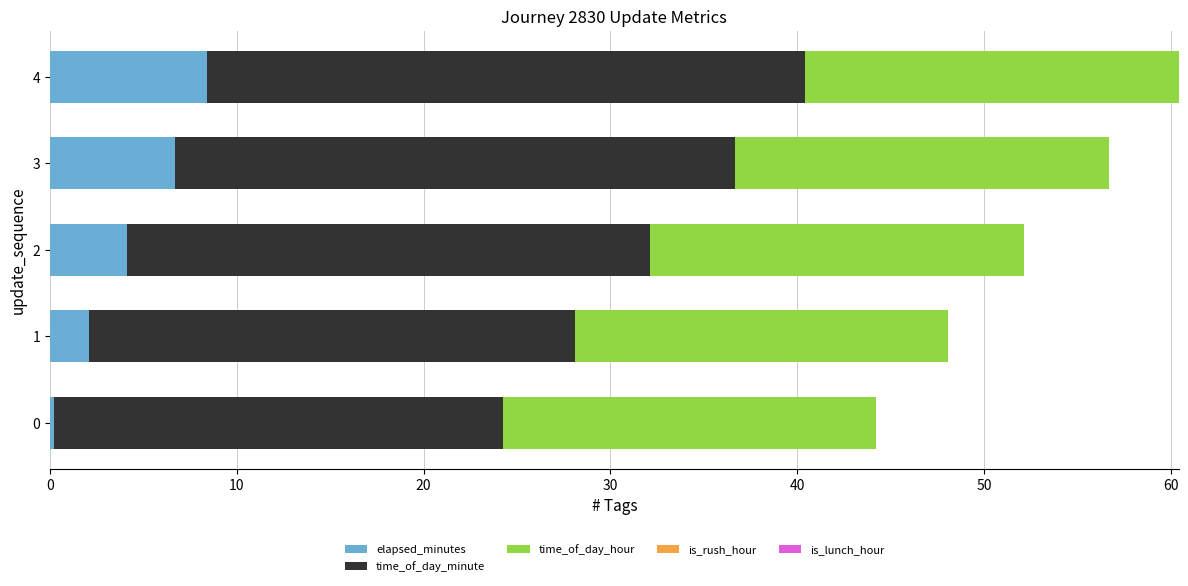

What is the difference between the second highest and second lowest values in the elapsed_minutes series?

4.6